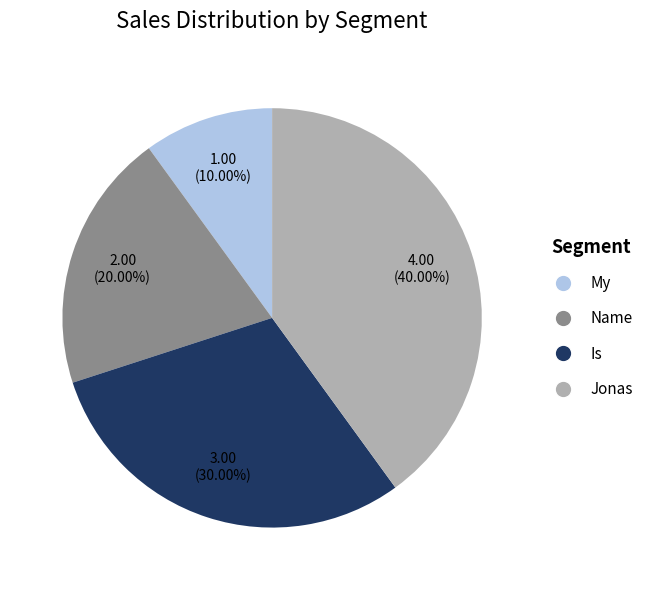

Combined, do Name and Jonas account for over 50%?

Yes